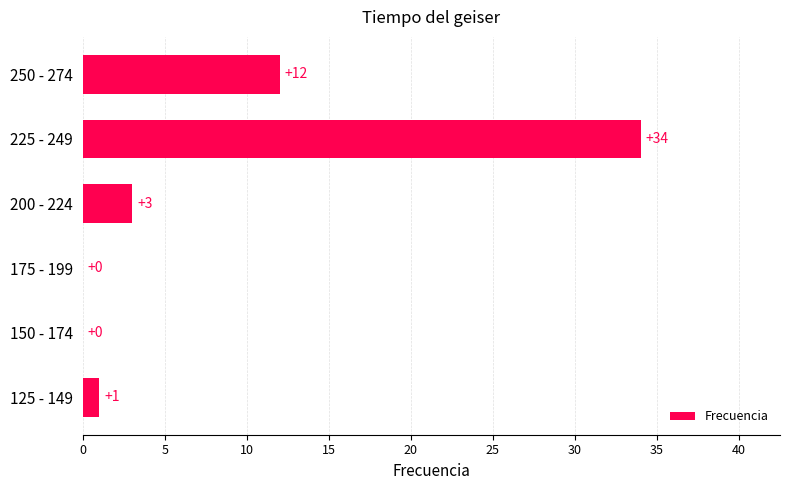

What is the change in value from 175 - 199 to 200 - 224?

+3